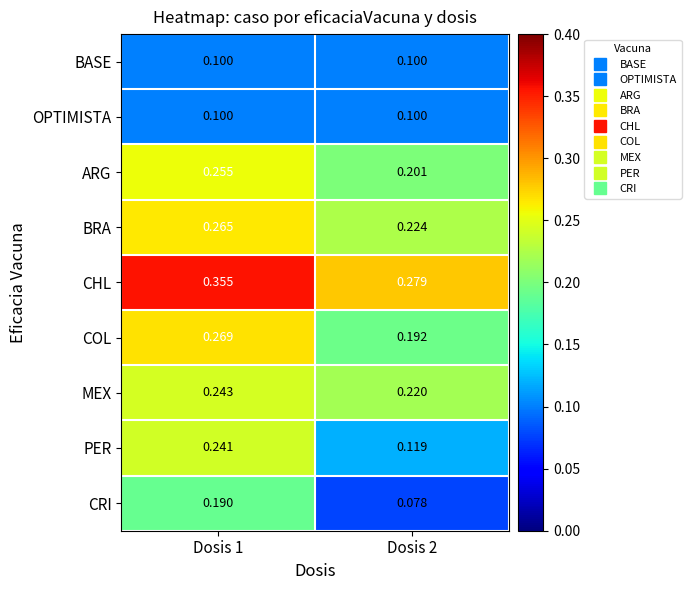

Which series has the widest spread of values?

PER